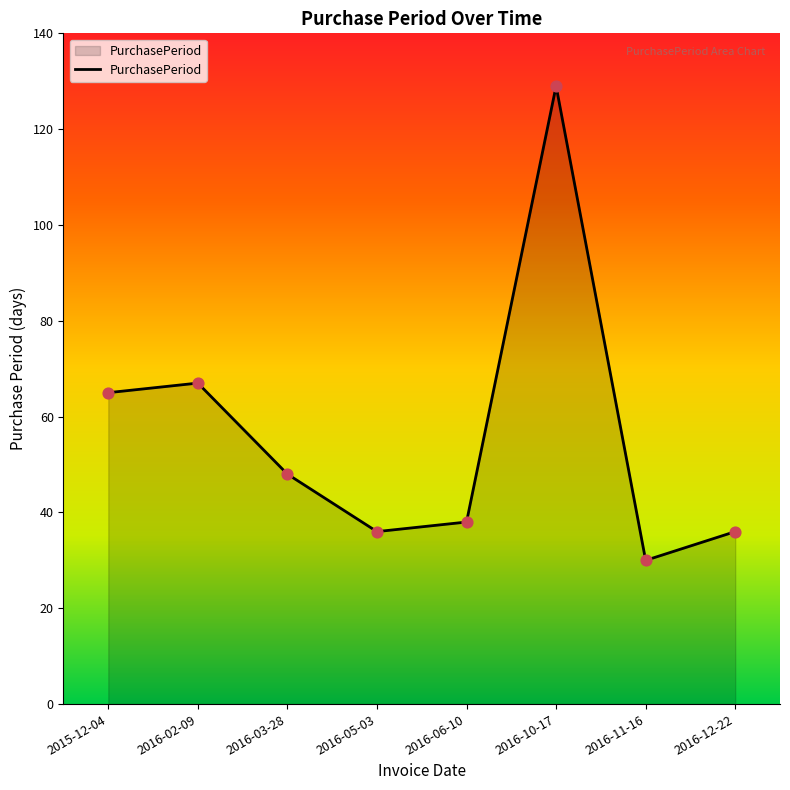

Which has a higher value, 2016-11-16 or 2016-02-09?

2016-02-09